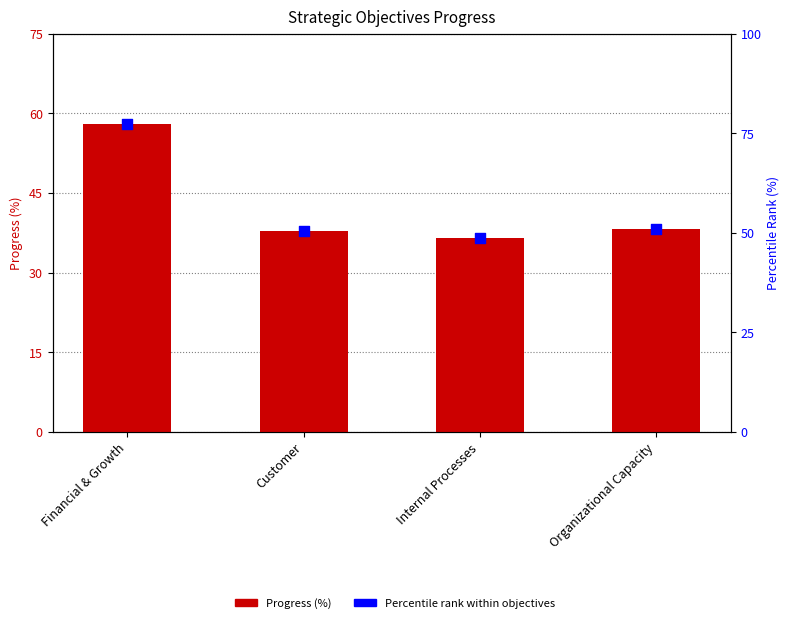

At which category is the sum across all series the highest?

Financial & Growth